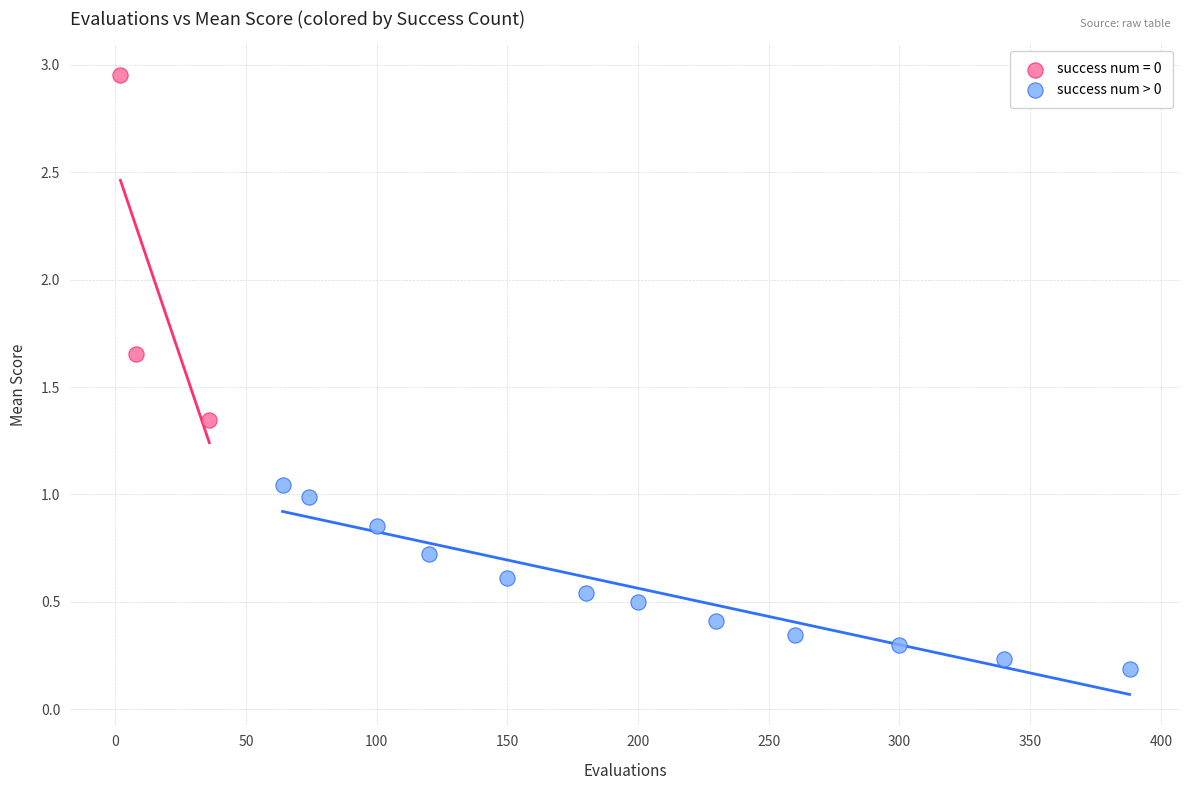

Which series contains the highest Y value?

success num = 0